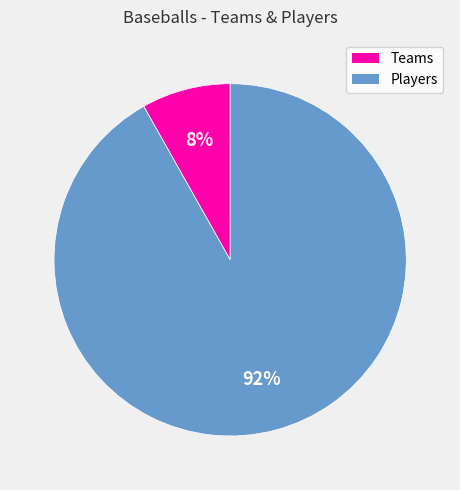

Is there a majority slice in this chart?

Yes